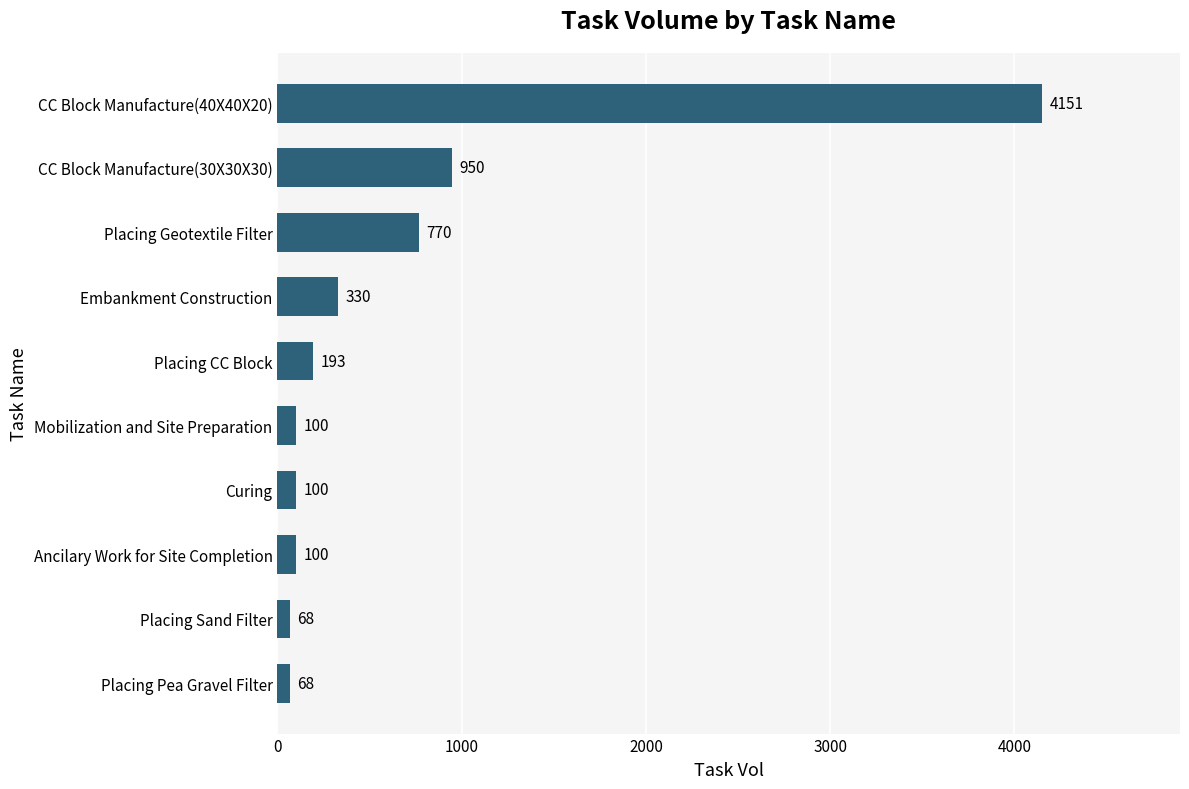

What is the label of the 8th bar from the top?

Ancilary Work for Site Completion